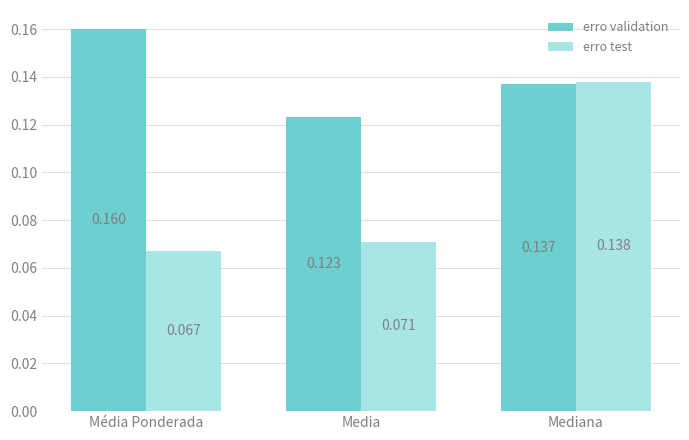

Is the value of erro test at Mediana greater than the value of erro validation at Média Ponderada?

No